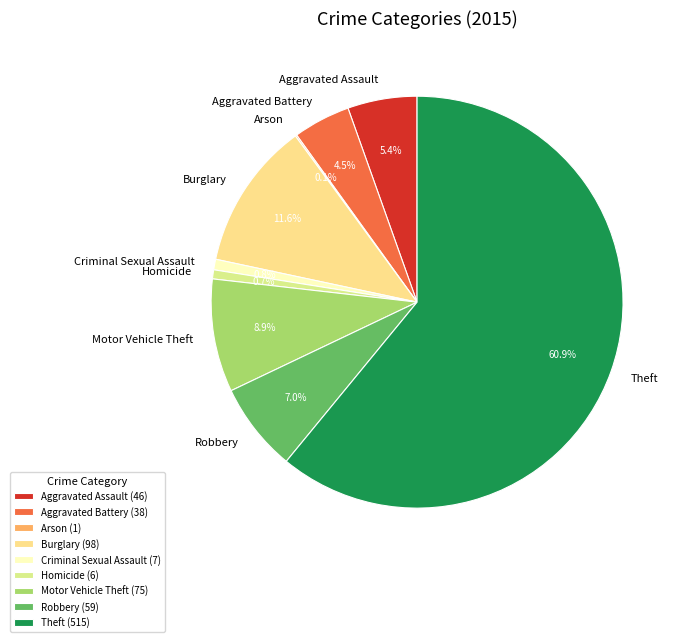

Do Aggravated Battery and Motor Vehicle Theft together represent more than half of the pie?

No